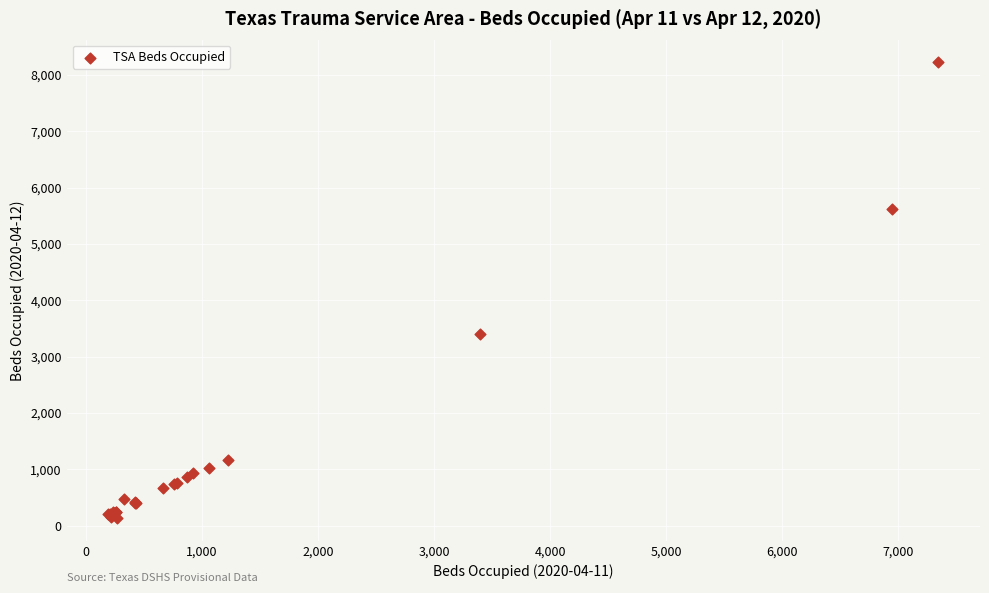

What Y value in the scatter plot is closest to 4176?

3405